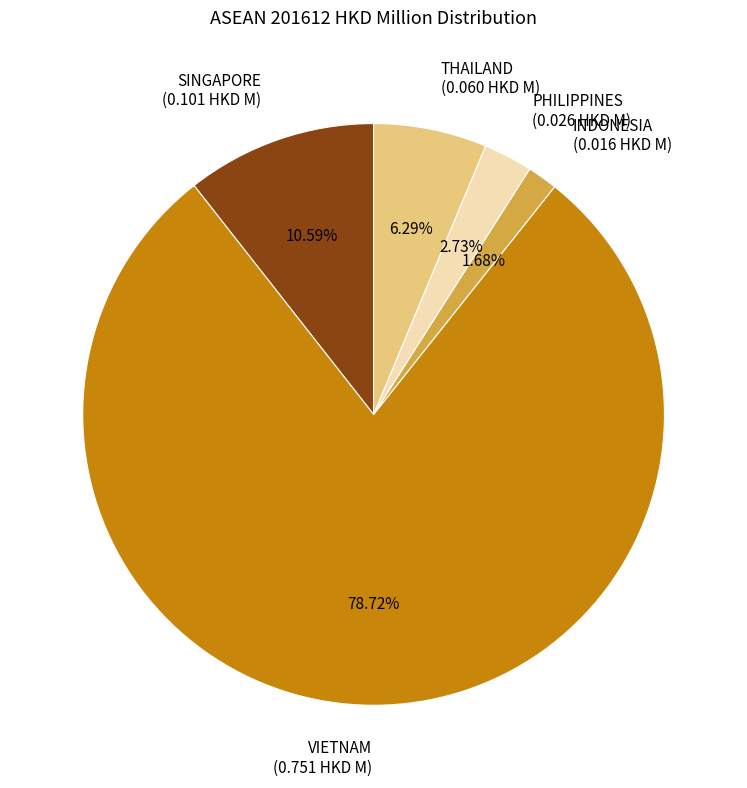

Is the sum of INDONESIA (0.016 HKD M) and PHILIPPINES (0.026 HKD M) greater than half?

No